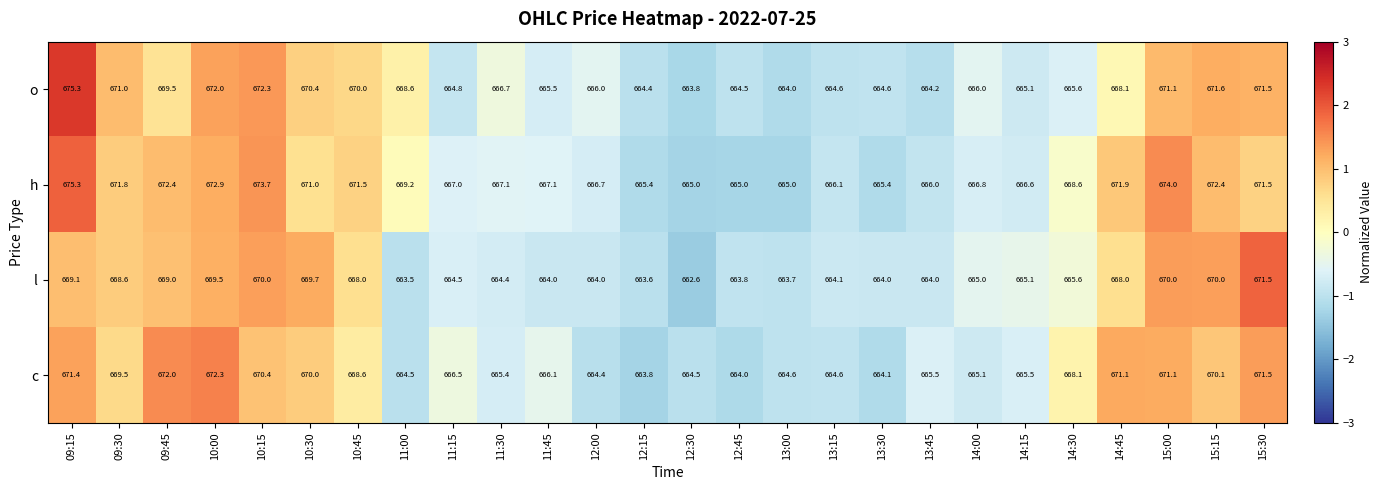

What is the greatest value displayed?

675.3